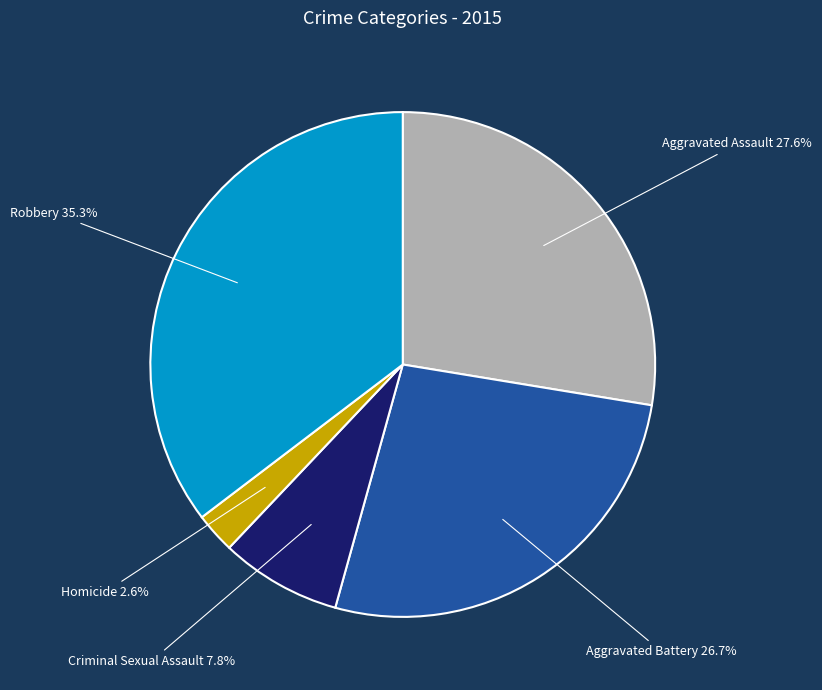

Combined, do Aggravated Battery and Robbery account for over 50%?

Yes